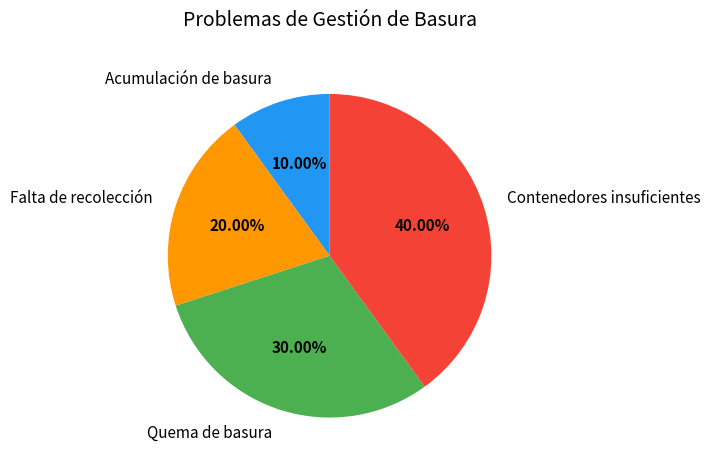

Between Quema de basura and Acumulación de basura, which is larger?

Quema de basura